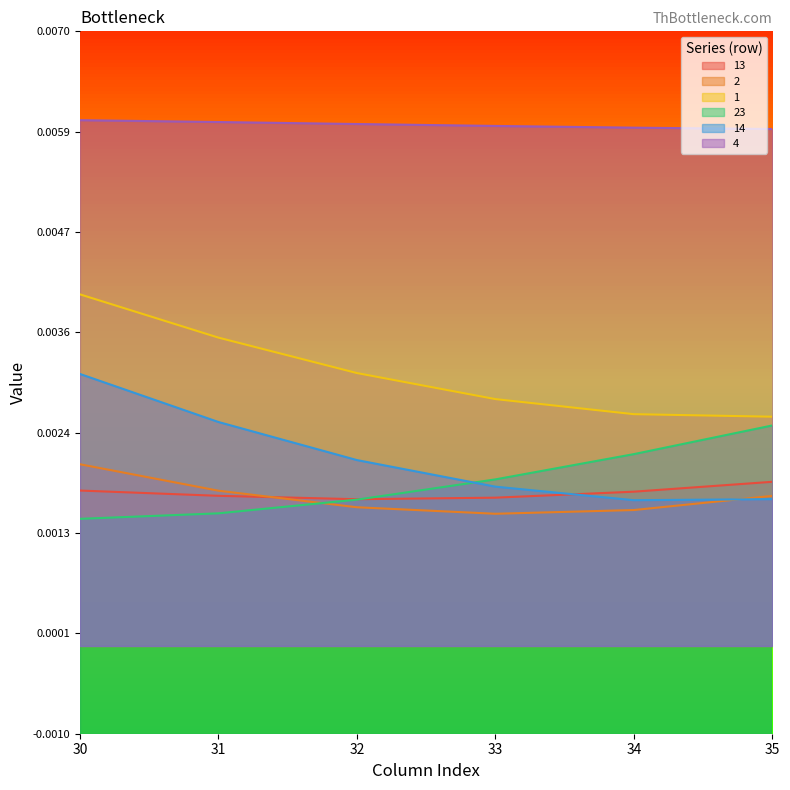

At which category is the sum across all series the highest?

30